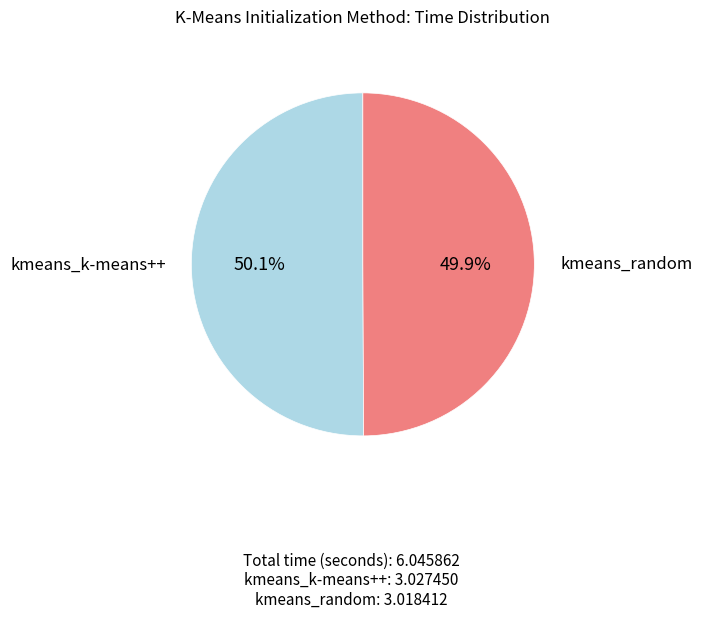

Is there any slice that represents more than half of the pie?

Yes